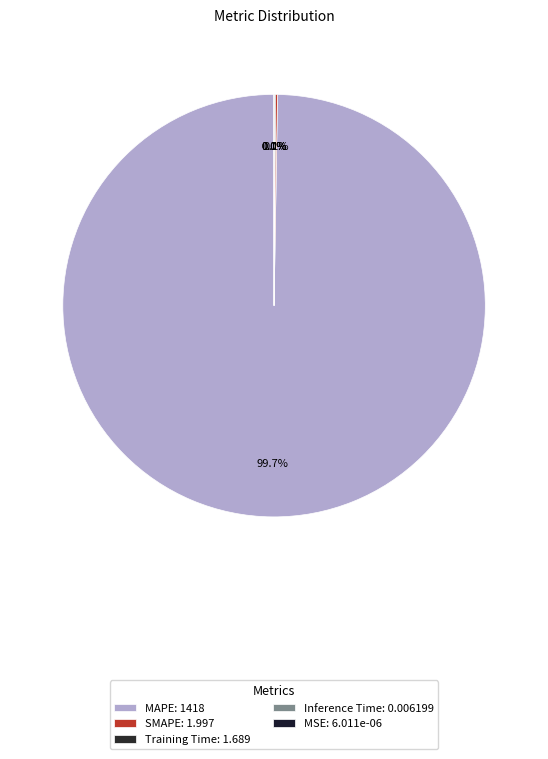

Does any single category account for the majority?

Yes